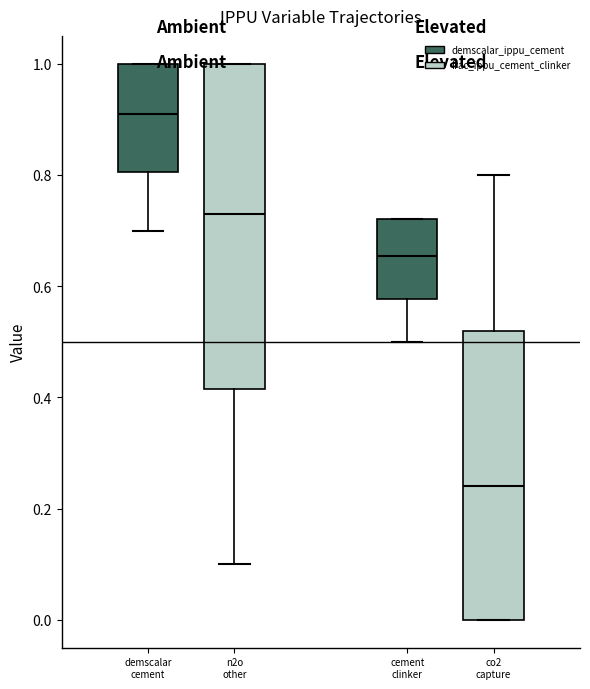

Comparing the boxes themselves (not the whiskers), which one is the tallest?

n2o other